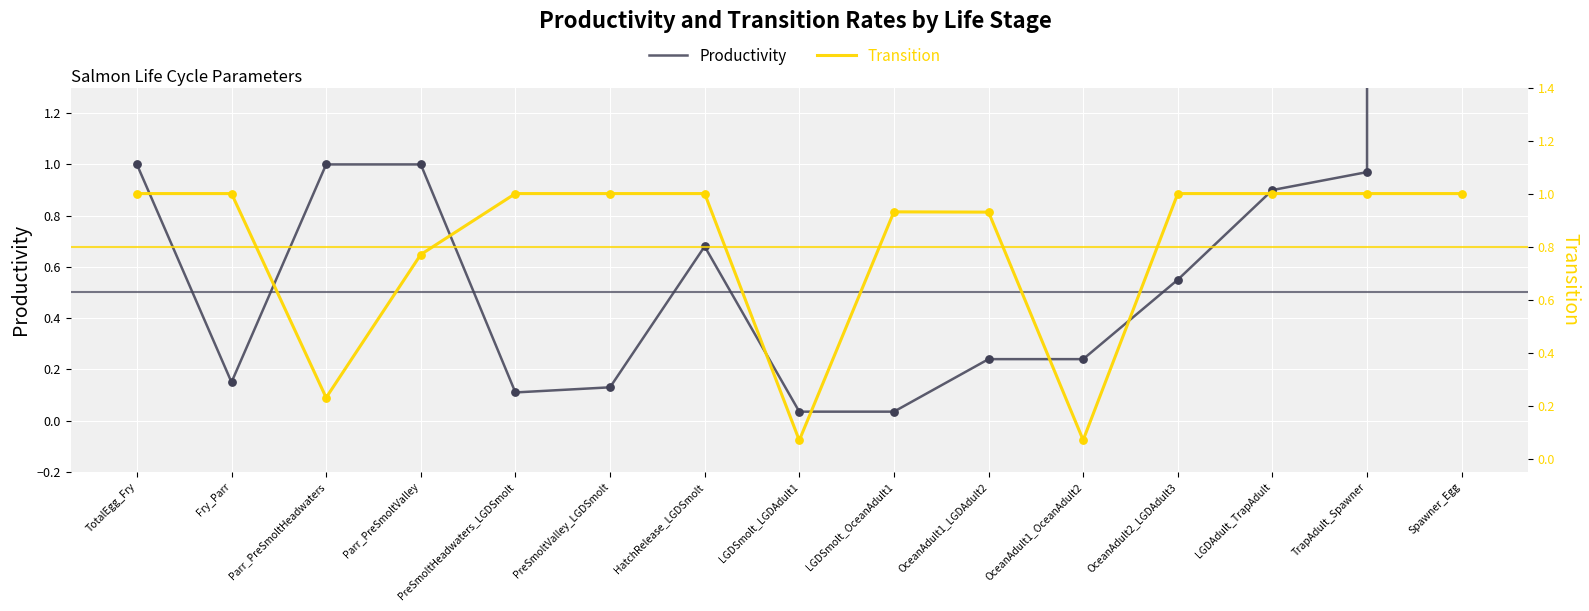

Is the value of Transition at PreSmoltValley_LGDSmolt greater than the value of Productivity at Spawner_Egg?

No